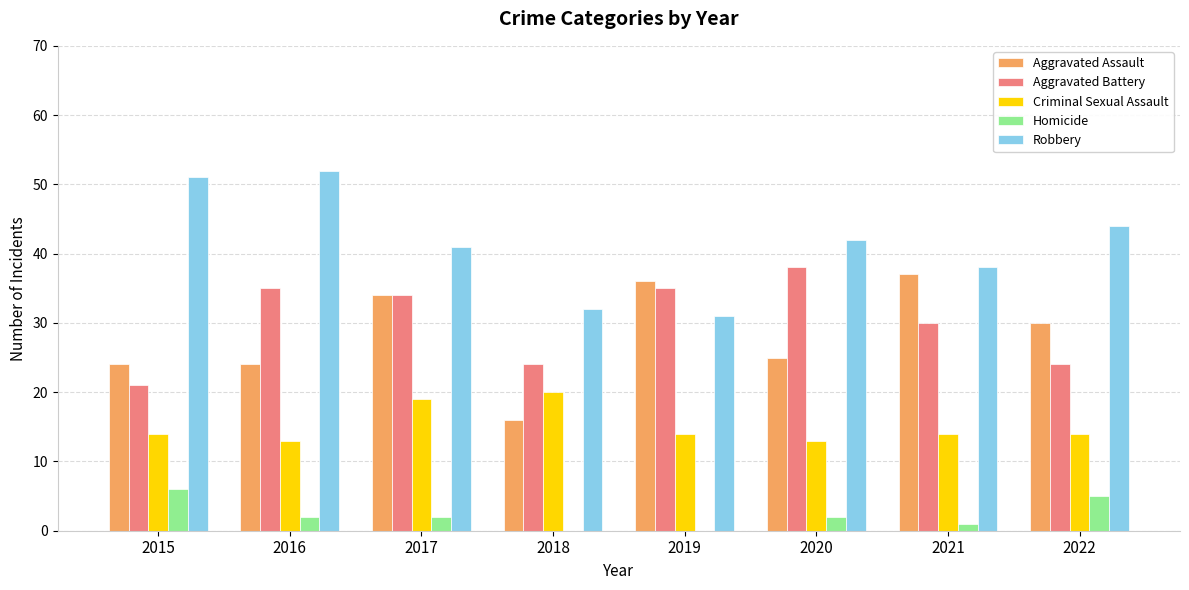

Reading left to right, transcribe all the data shown in this chart.

Aggravated Assault: 24	24	34	16	36	25	37	30
Aggravated Battery: 21	35	34	24	35	38	30	24
Criminal Sexual Assault: 14	13	19	20	14	13	14	14
Homicide: 6	2	2	0	0	2	1	5
Robbery: 51	52	41	32	31	42	38	44